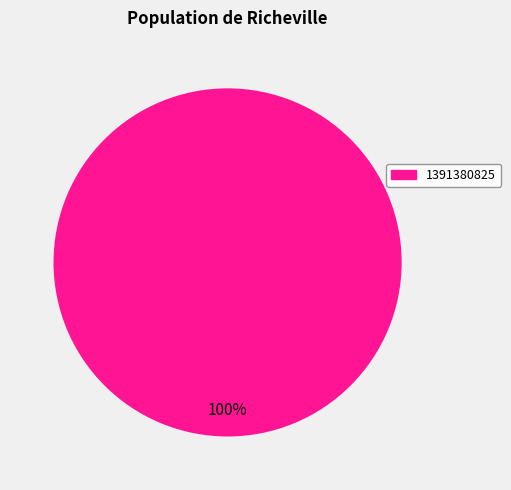

True or false: 1391380825 accounts for 100% of the total.

True